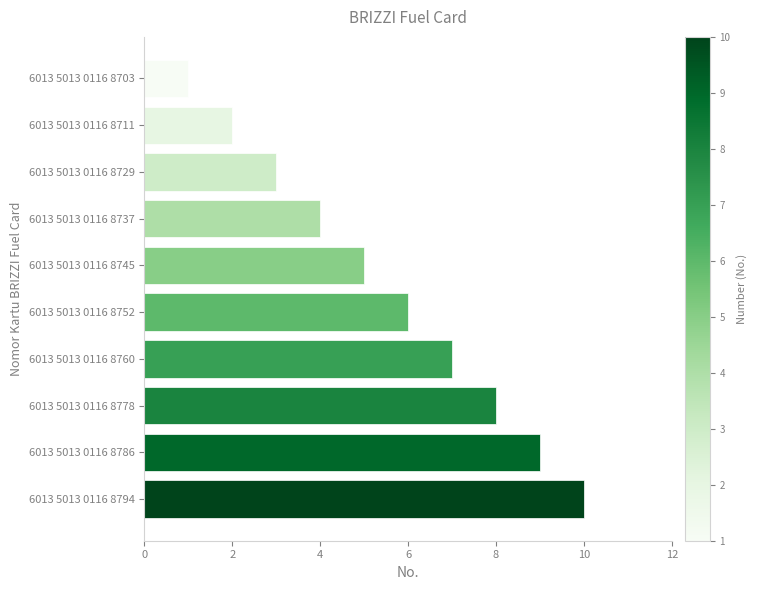

What is the sum of all values?

55